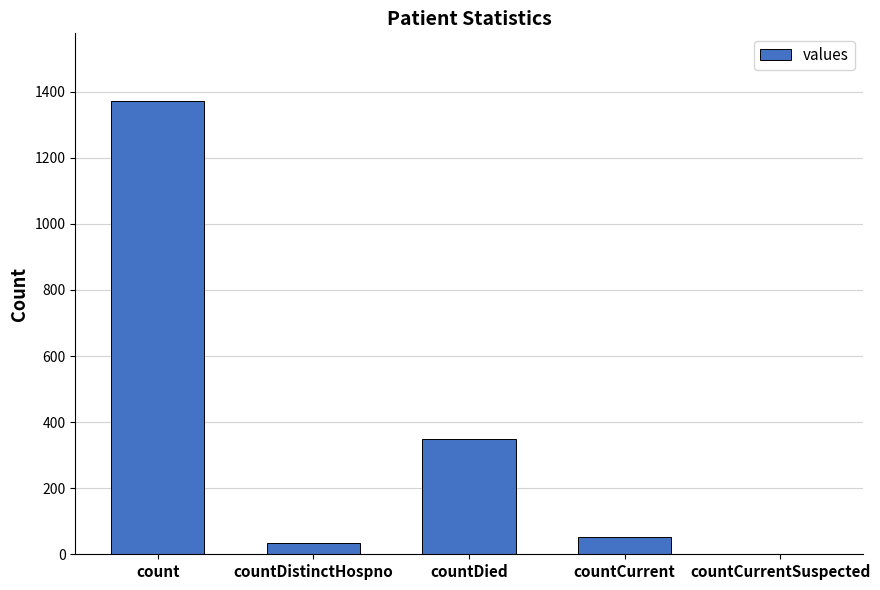

Are the bars horizontal?

No